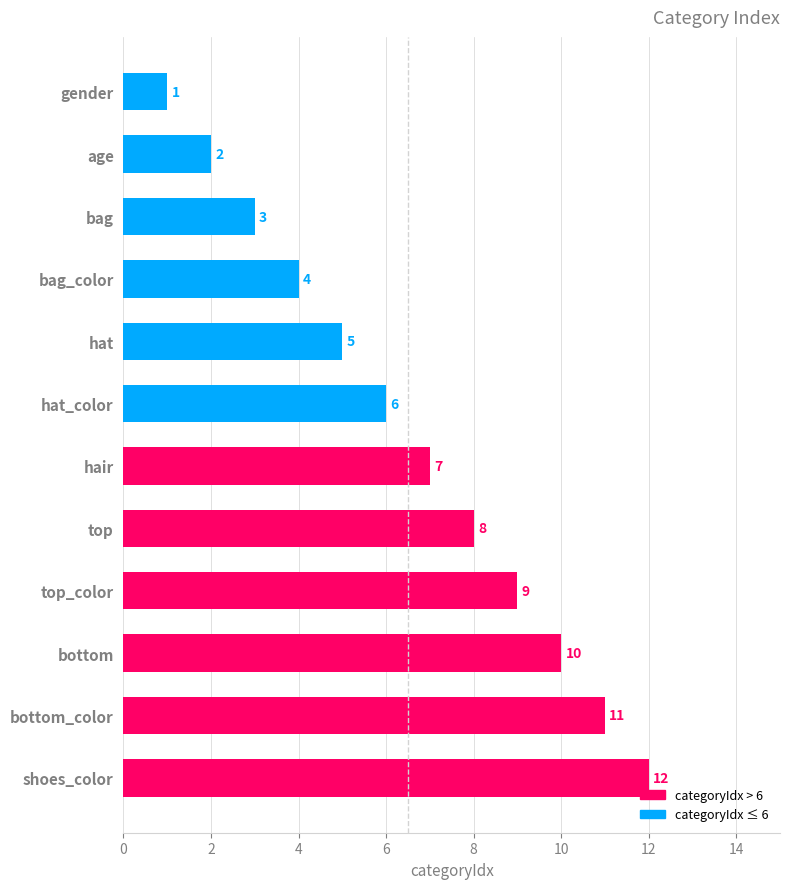

Rank the categories by value from lowest to highest.

gender, age, bag, bag_color, hat, hat_color, hair, top, top_color, bottom, bottom_color, shoes_color